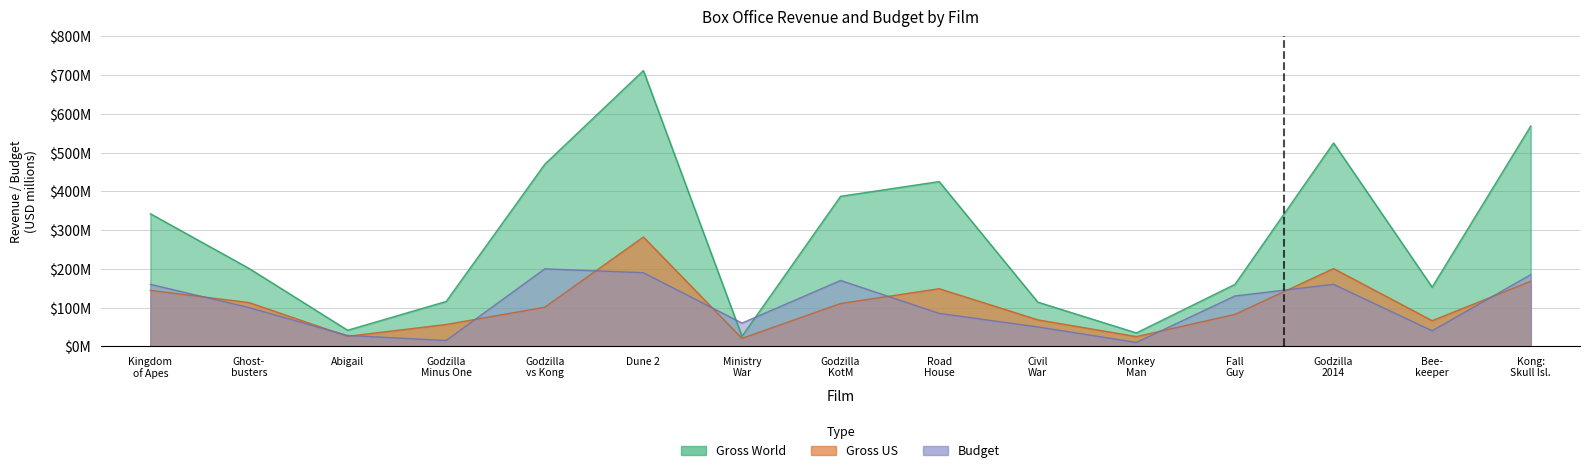

At which label is Gross_us closest to 151?

Road House